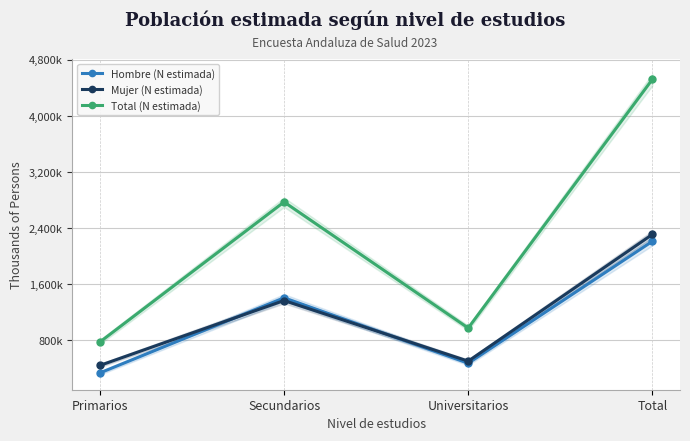

At which label is Total (N estimada) closest to 2649?

Secundarios